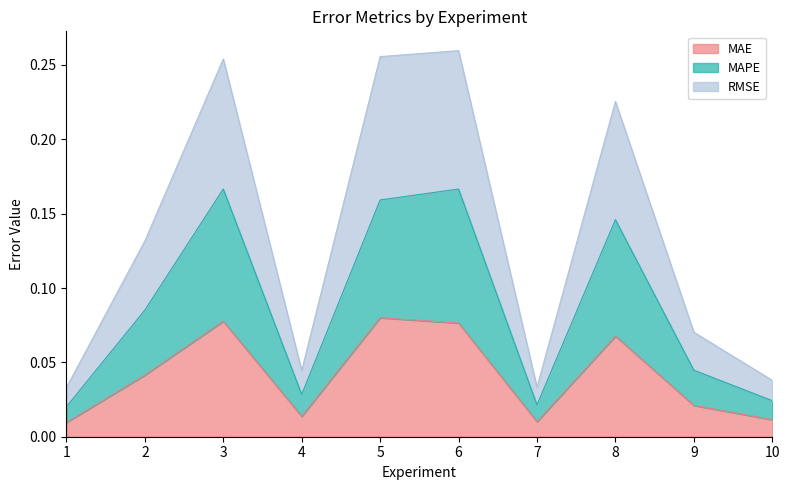

List the labels in order of MAE value, largest first.

5, 3, 6, 8, 2, 9, 4, 10, 7, 1